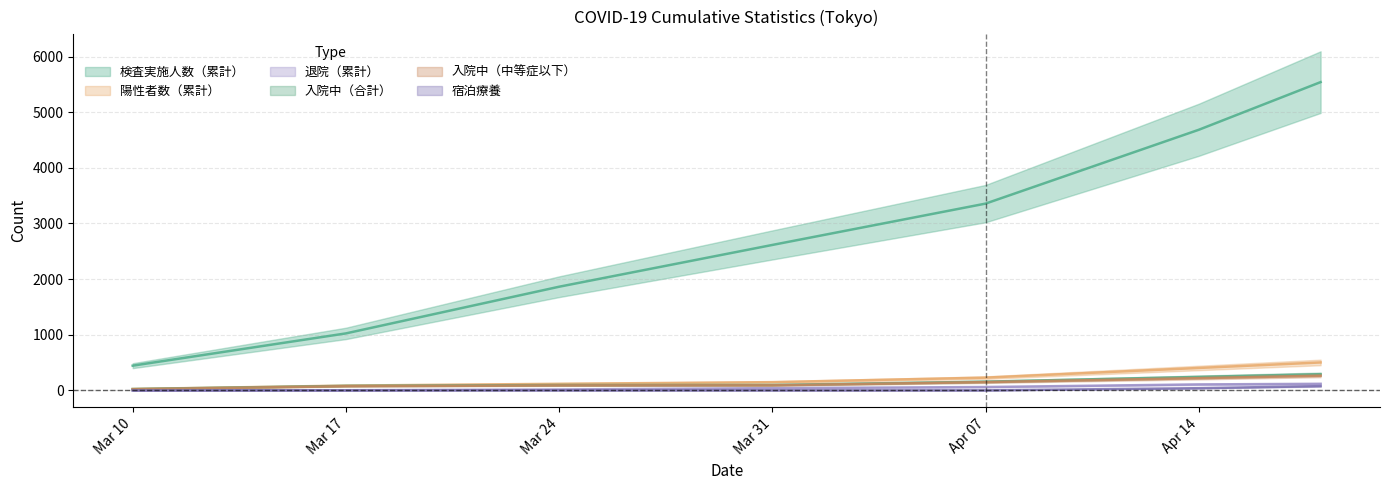

The 検査実施人数（累計） series shows 4952 at Apr 07. True or false?

False